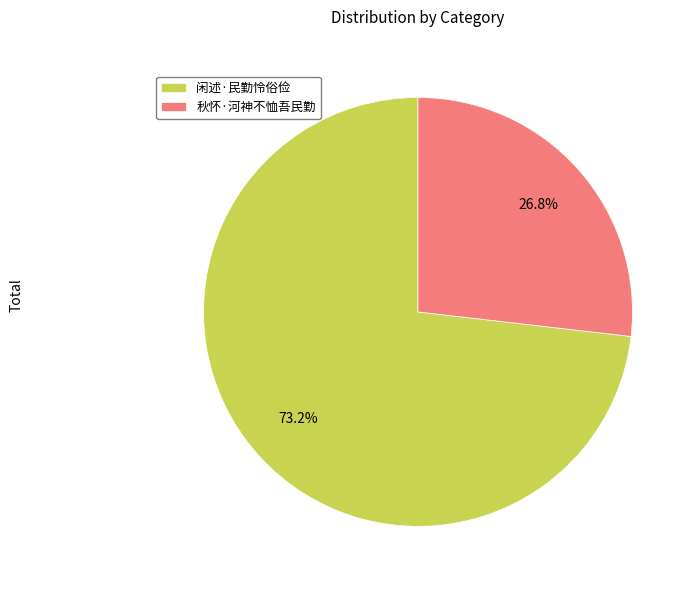

To the nearest percent, what is the difference between the 秋怀·河神不恤吾民勤 and 闲述·民勤怜俗俭 slice percentages?

46%